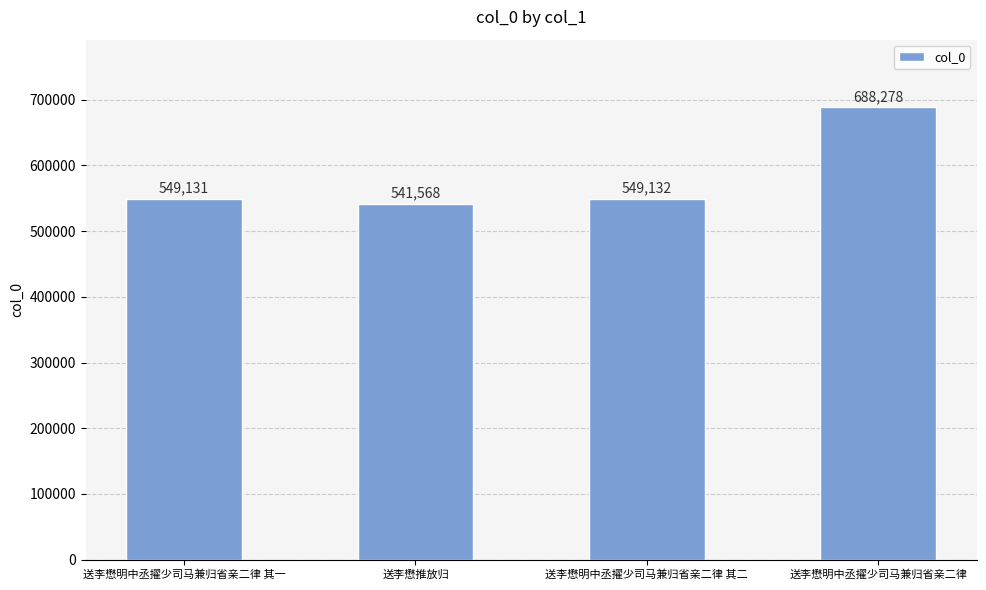

What is the average value?

582027